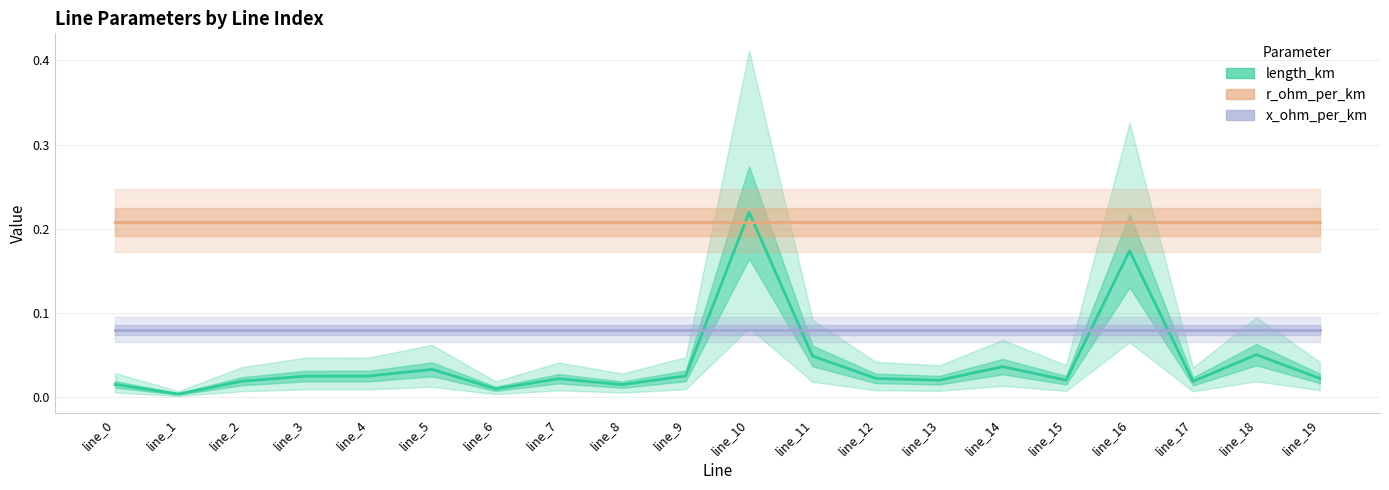

True or false: r_ohm_per_km and x_ohm_per_km intersect in this chart.

False